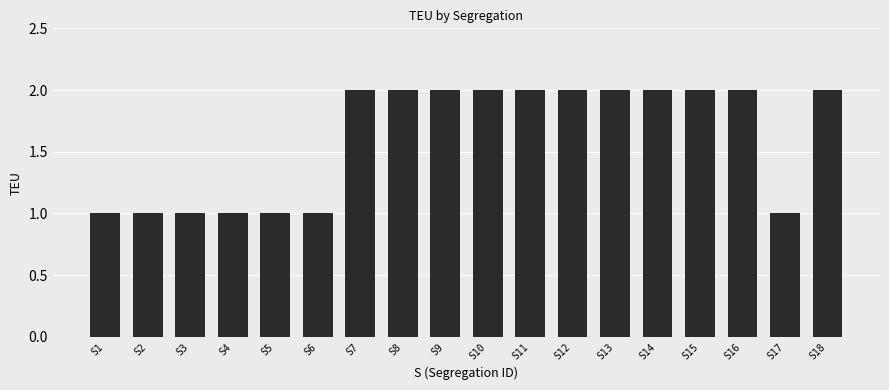

What is the sum of all values?

29